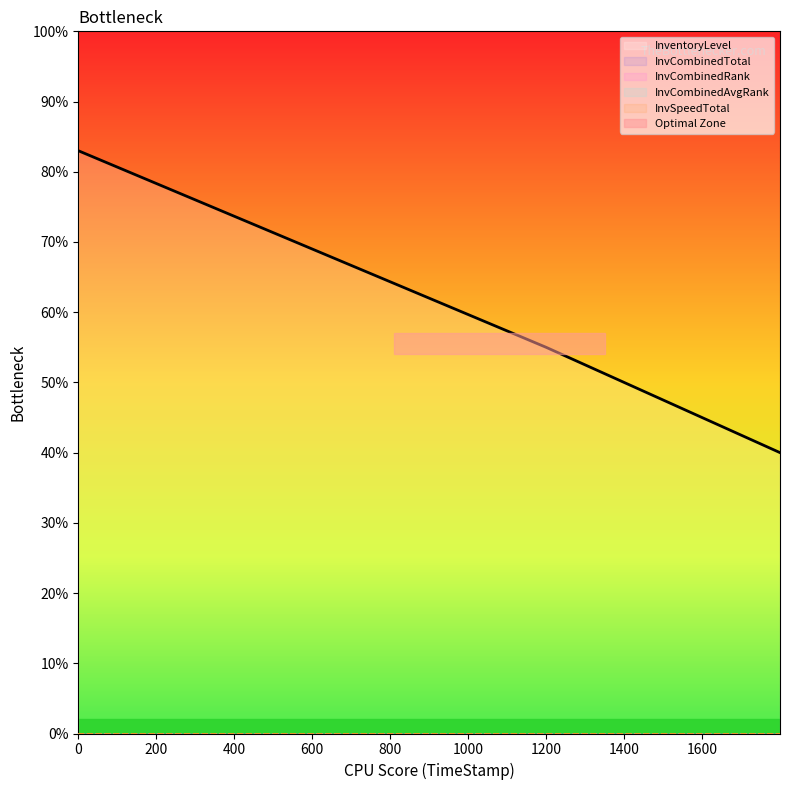

Which series changed the most between 400 and 600?

InventoryLevel_line